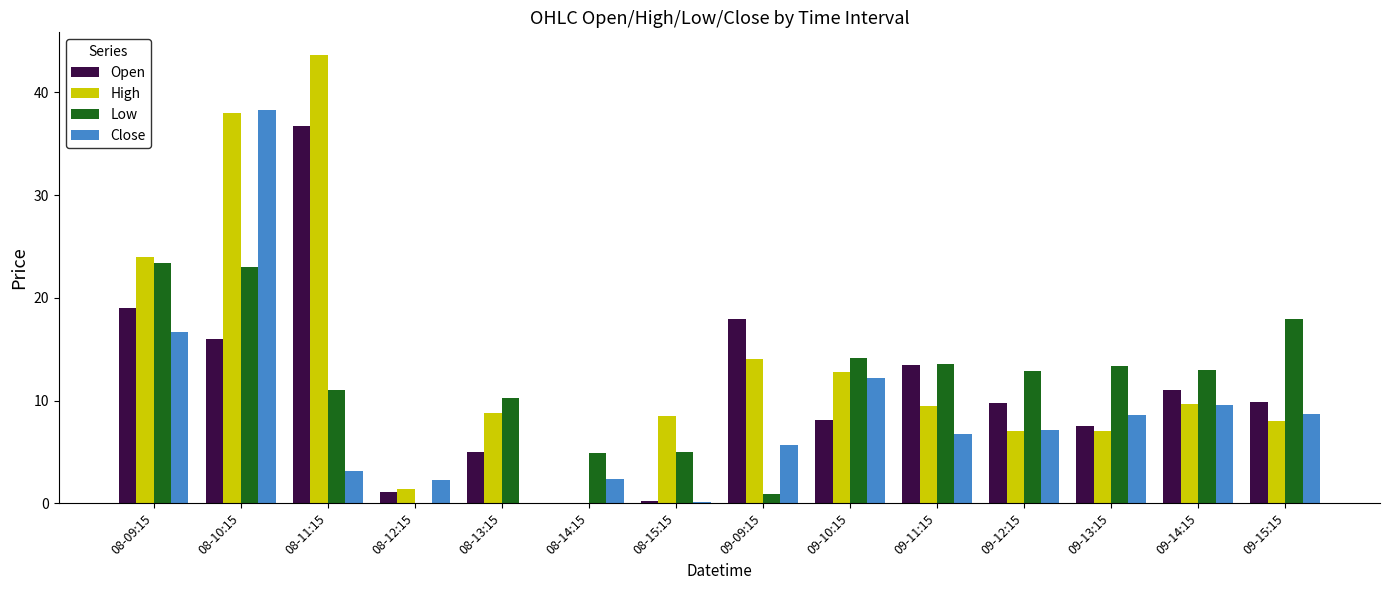

What is the sum of the High values at 08-12:15 and 08-09:15?

25.4